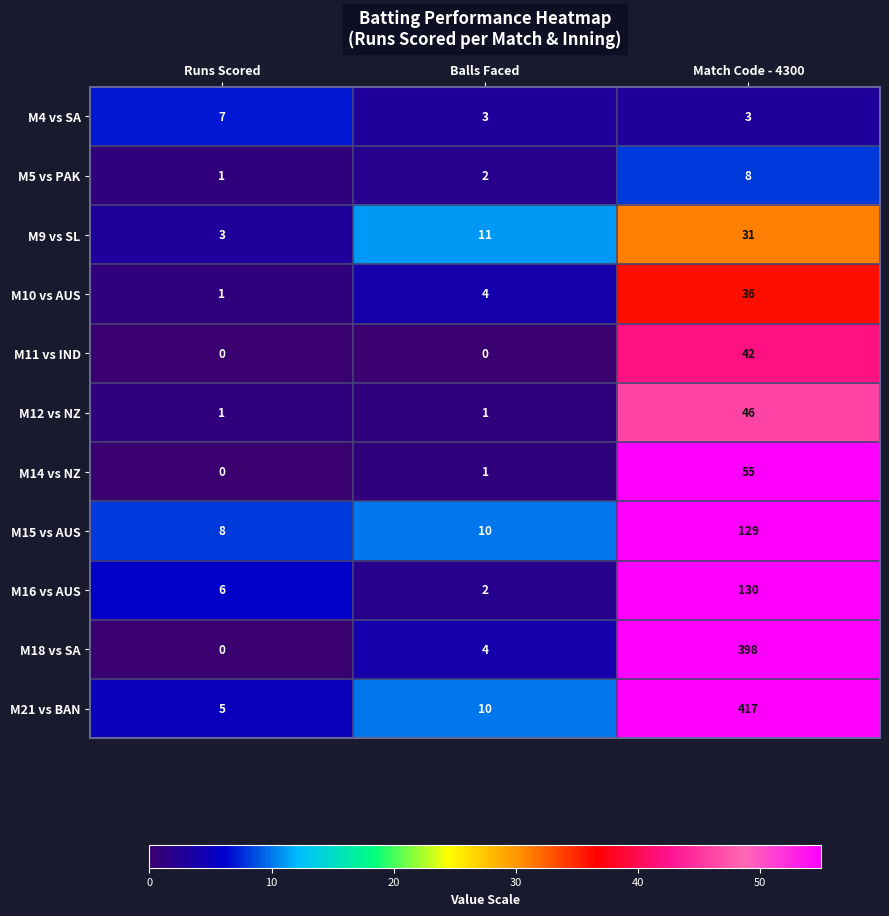

What is the sum of the M4 vs SA values at Runs Scored and Match Code - 4300?

10